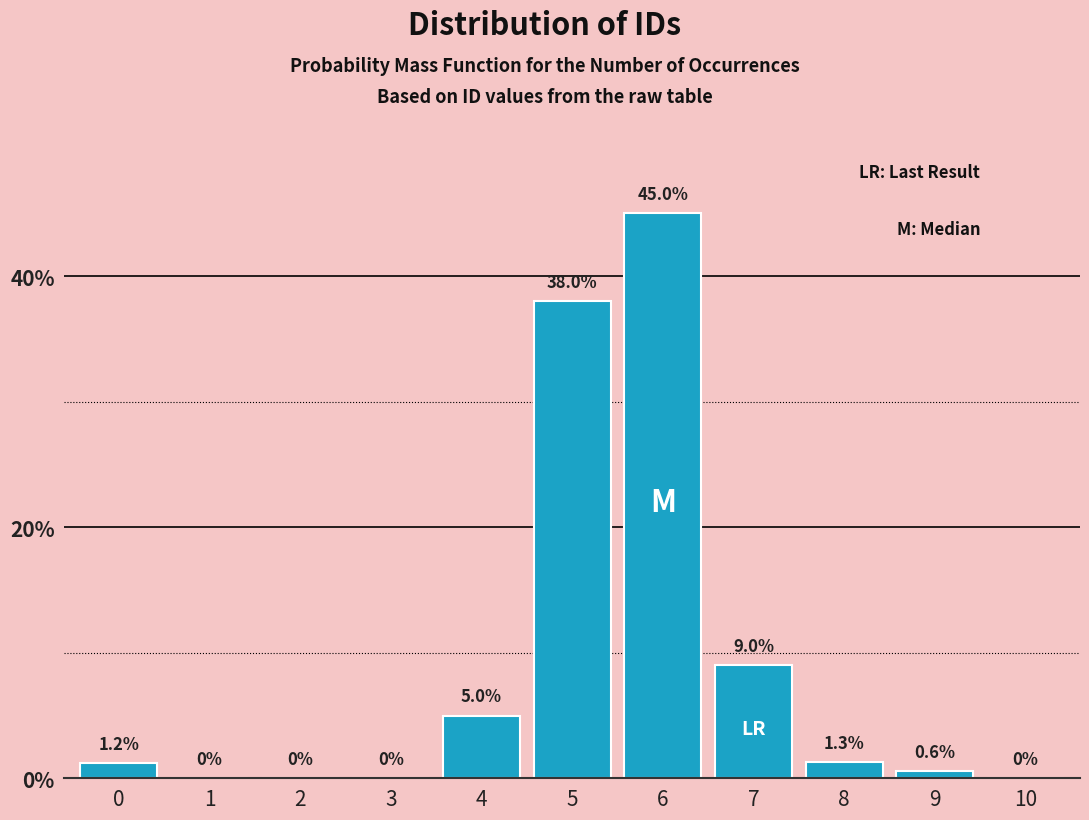

Reading right to left, what are all the values shown in this chart?

10=0.0	9=0.6	8=1.3	7=9.0	6=45.0	5=38.0	4=5.0	3=0.0	2=0.0	1=0.0	0=1.2